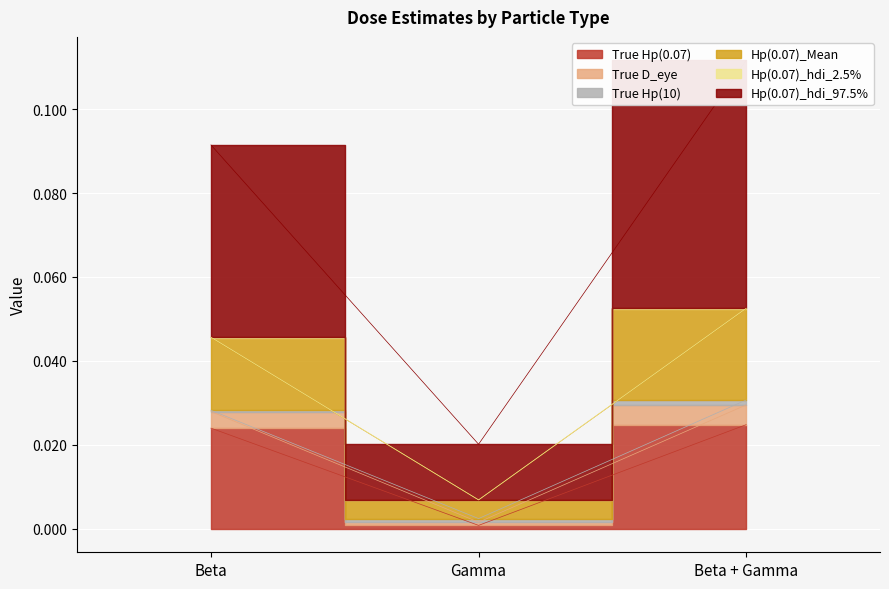

True or false: Hp(0.07)_Mean has a value of 0.0 at Gamma.

True